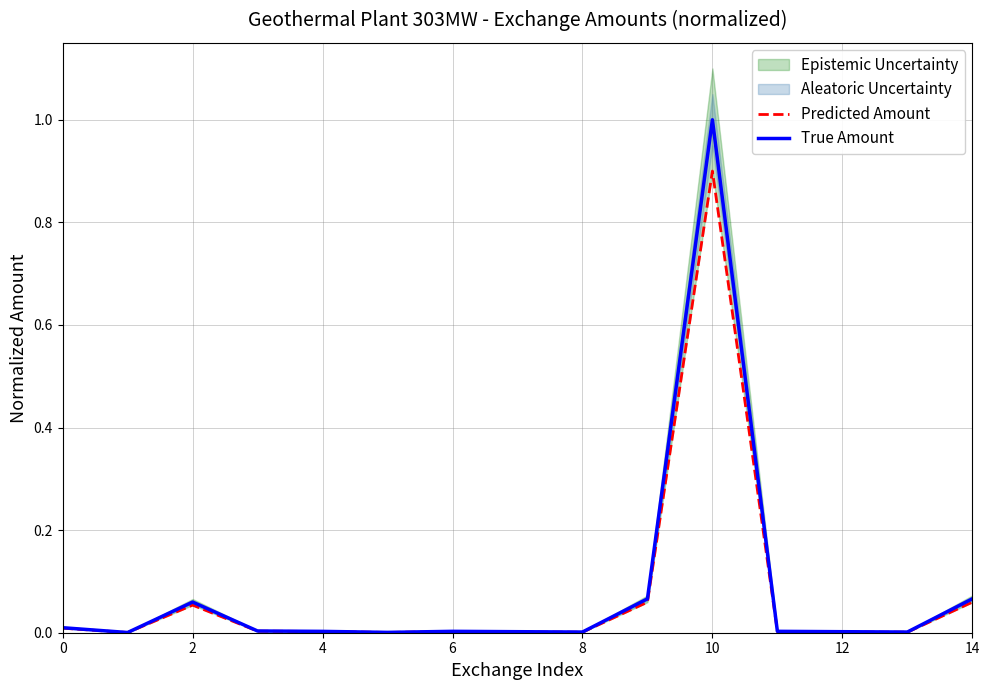

What is the difference between the maximum and minimum values in the True Amount series?

1.0